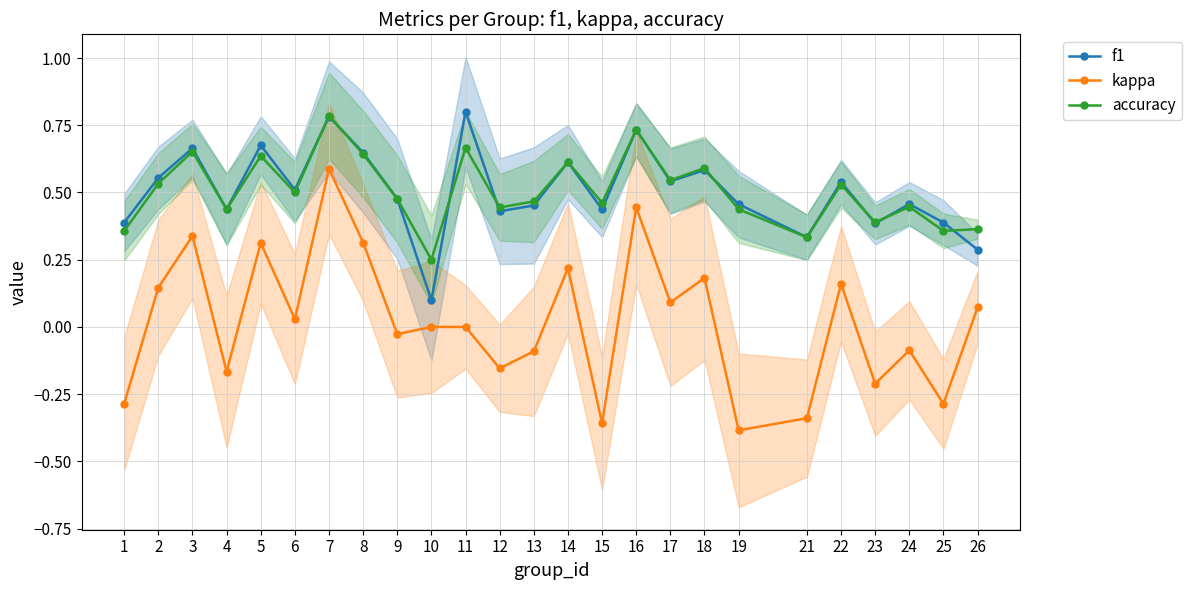

Where is kappa nearest to the value 0?

10